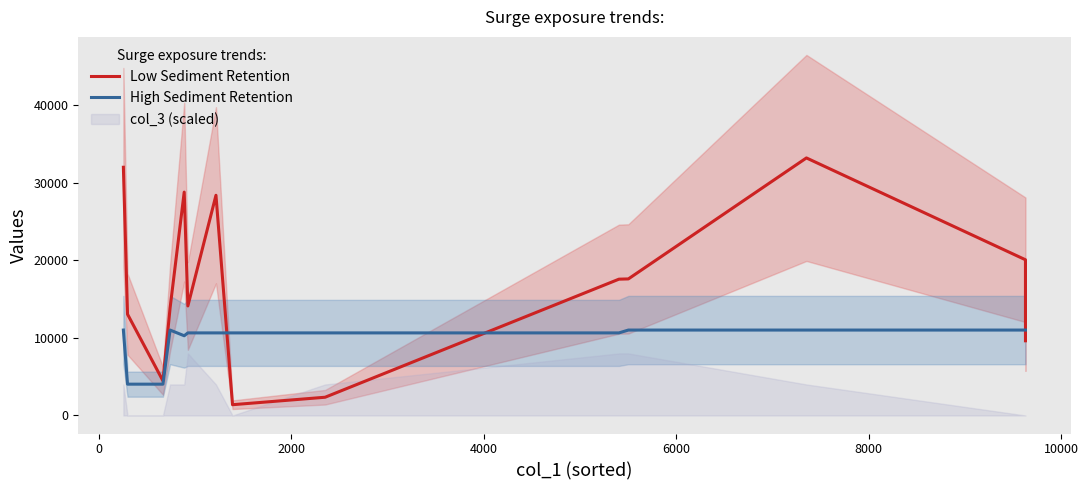

Rank the series by their maximum value, from lowest to highest.

High Sediment Retention, Low Sediment Retention